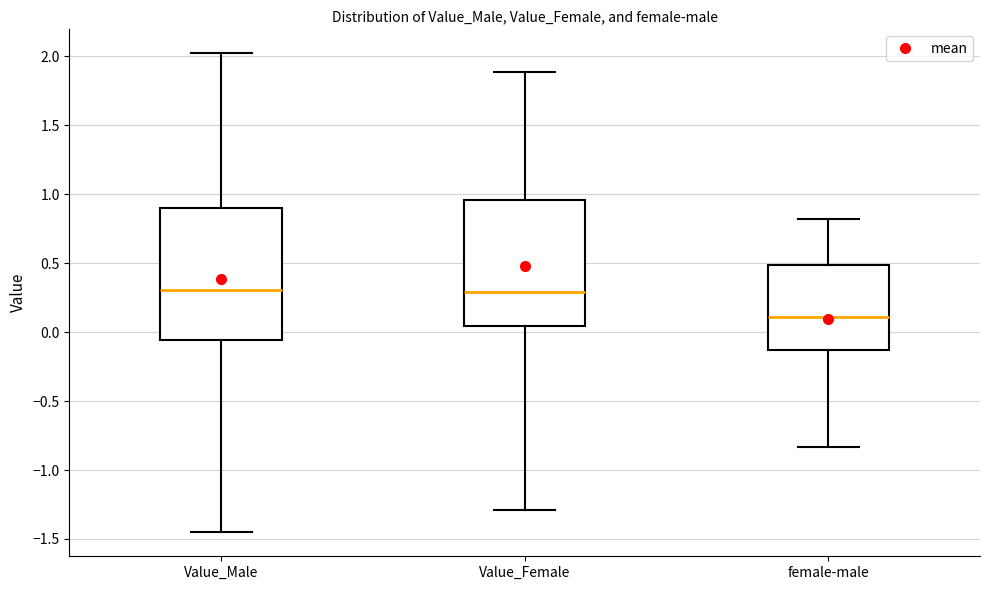

Where does the lower whisker of the box for Value_Female end on the y-axis? The values are not printed on the chart, so give them approximately, as read against the axis.

-1.30